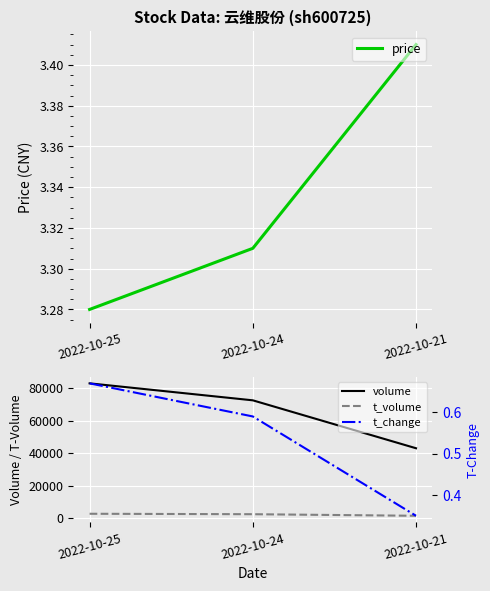

List the series in order of their peak value, lowest first.

t_change, price, t_volume, volume